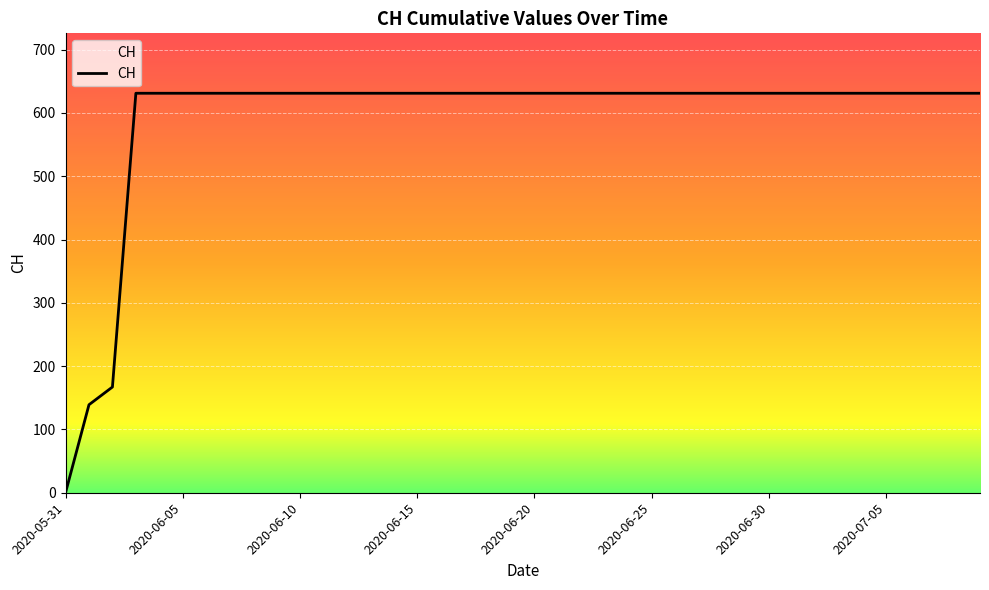

True or false: there are more than 0 points higher than both neighbors.

False